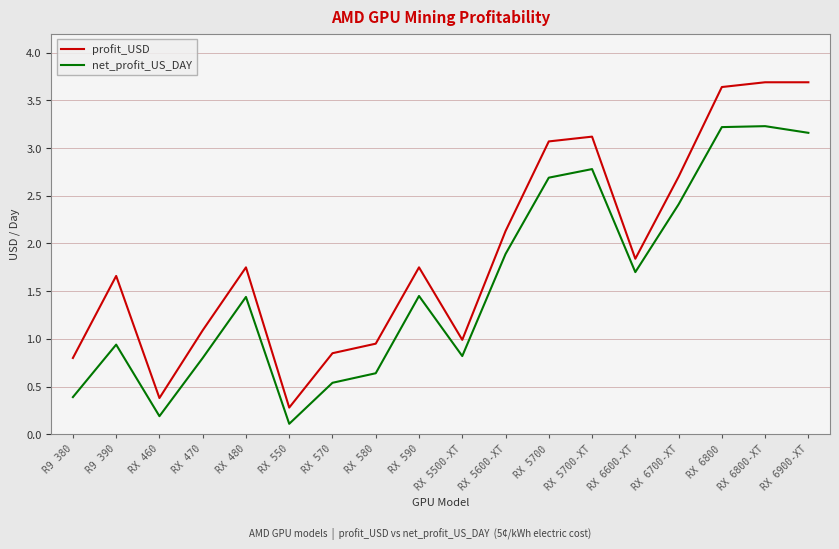

Which series has the largest range (max minus min)?

profit_USD